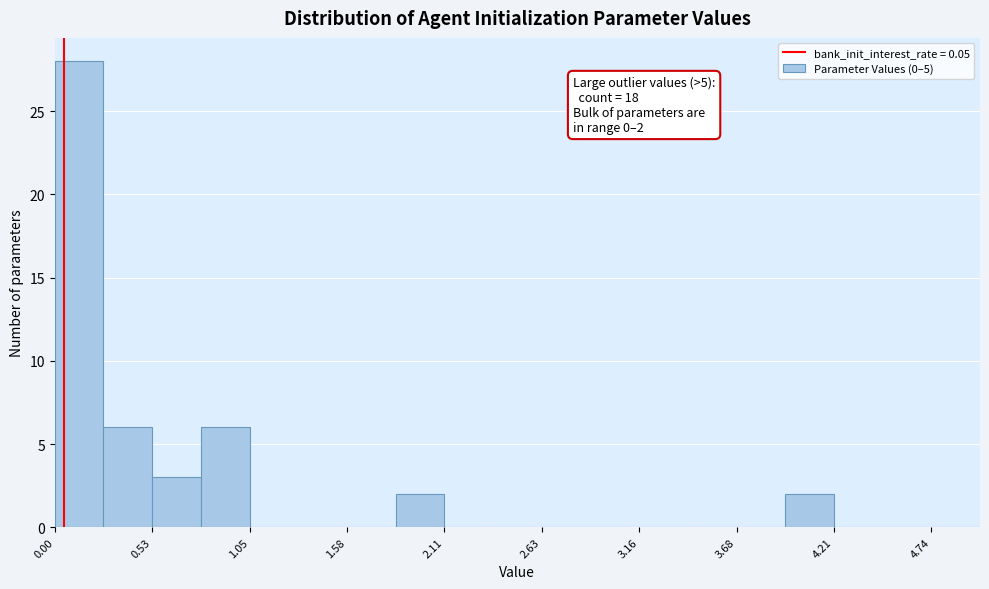

Read against the x-axis, roughly where is the centre of the tallest bar?

0.1